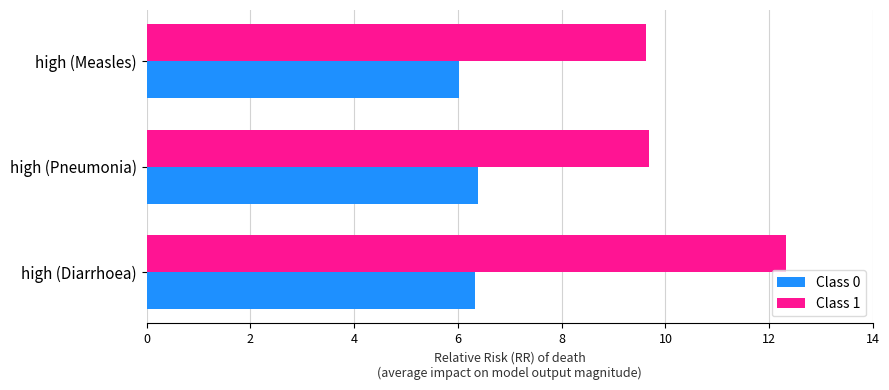

List the series in order of their peak value, highest first.

Class 1, Class 0